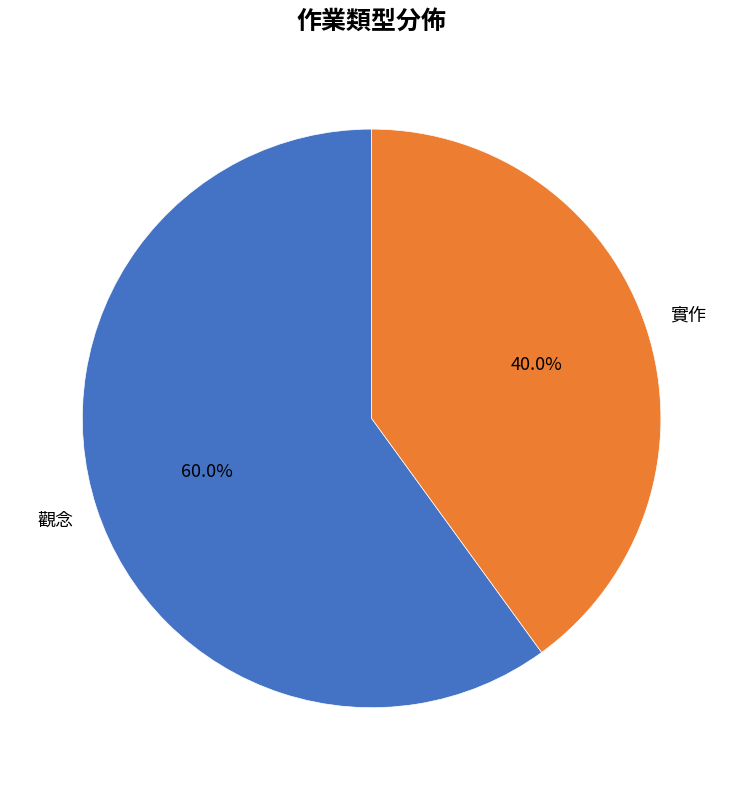

How many segments does this pie chart have?

2